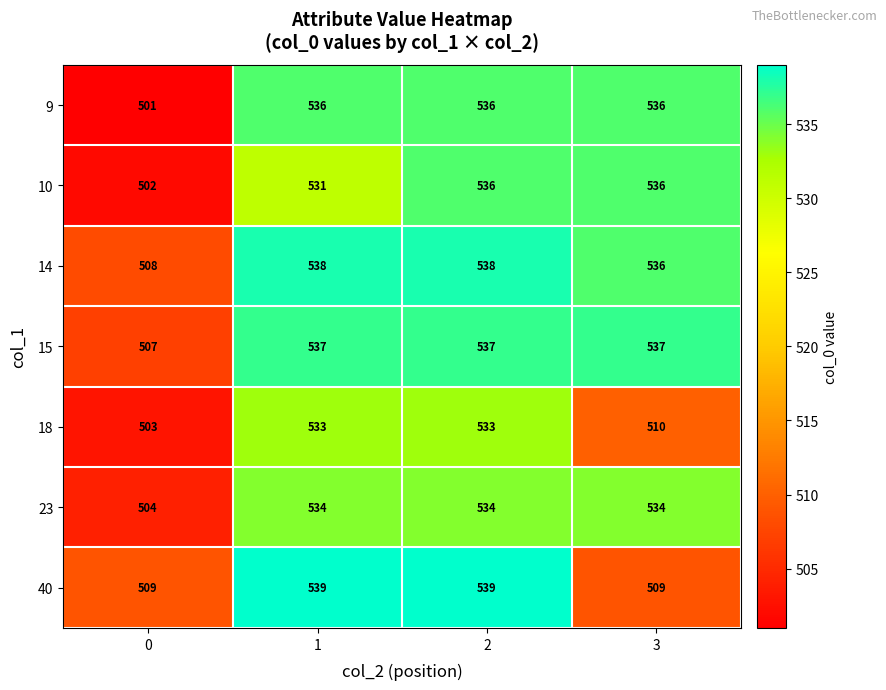

What is the minimum value for 40?

509